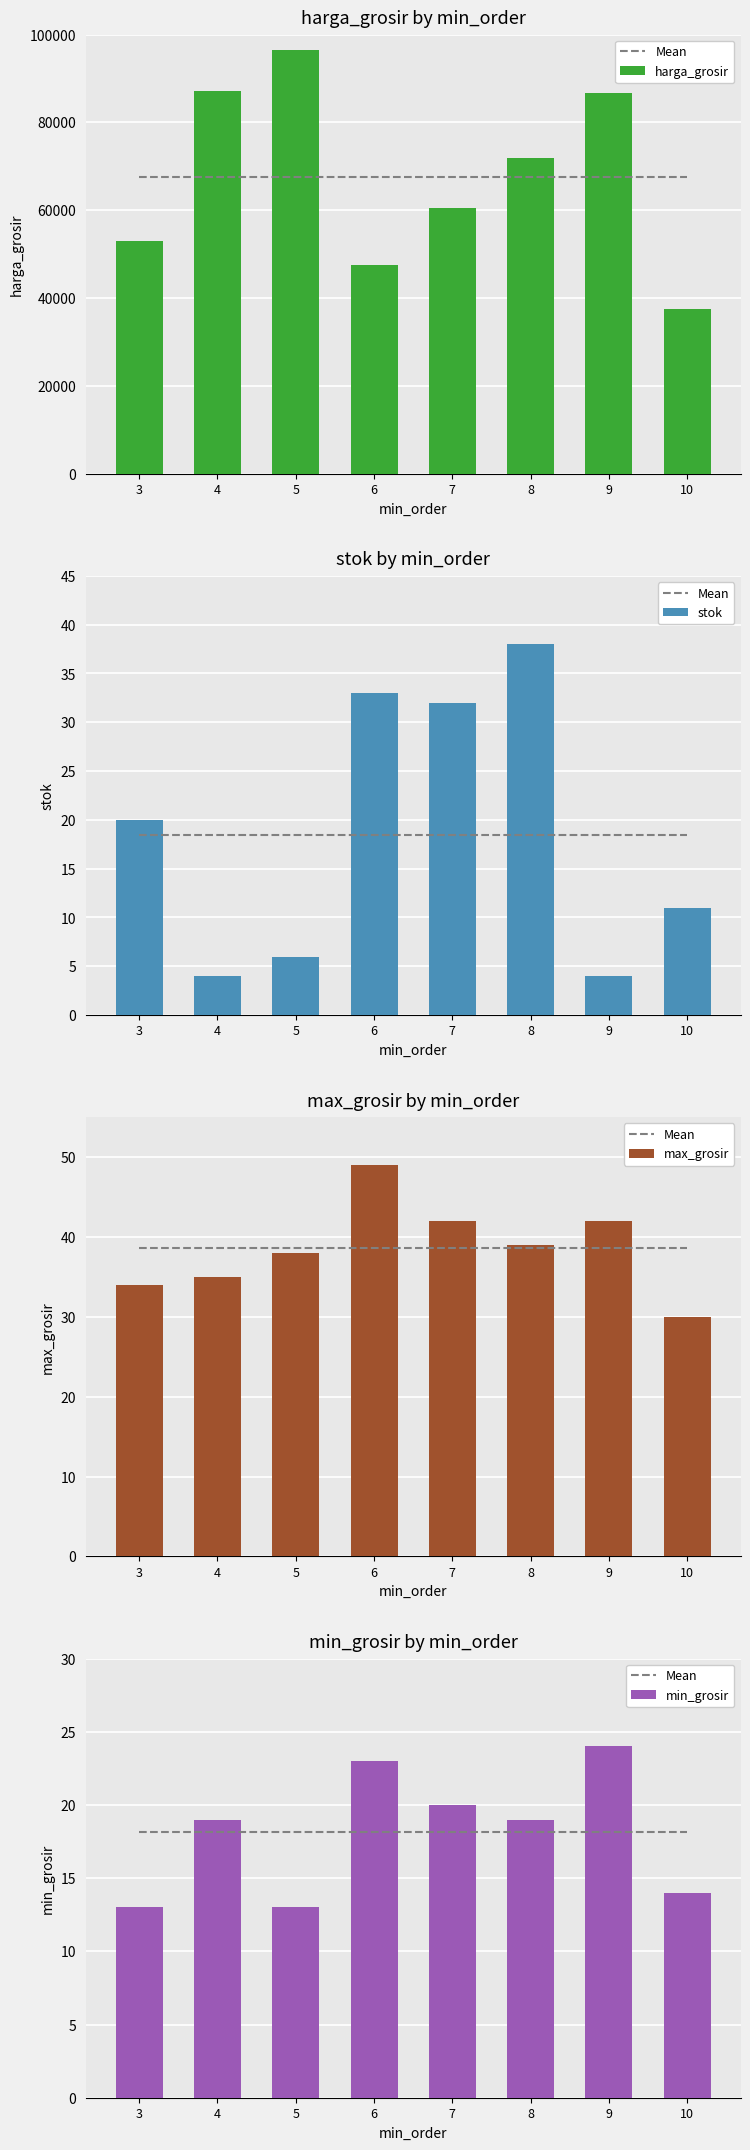

Which series has the largest range (max minus min)?

harga_grosir